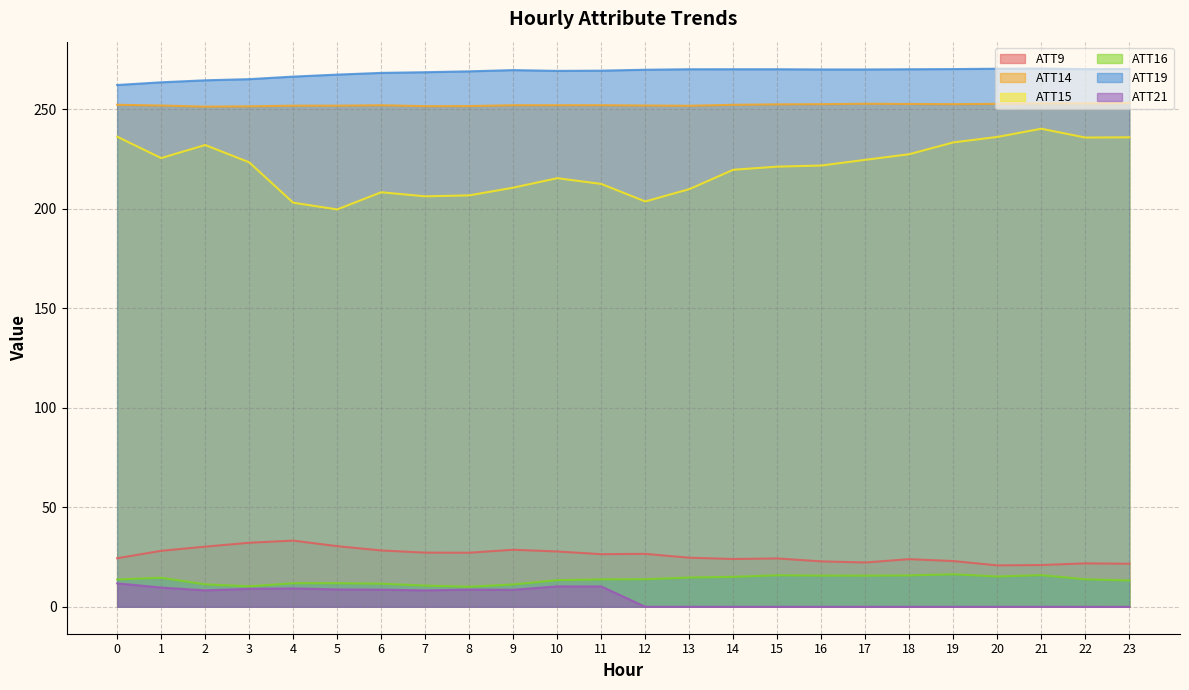

Where is the first local maximum for ATT15?

2